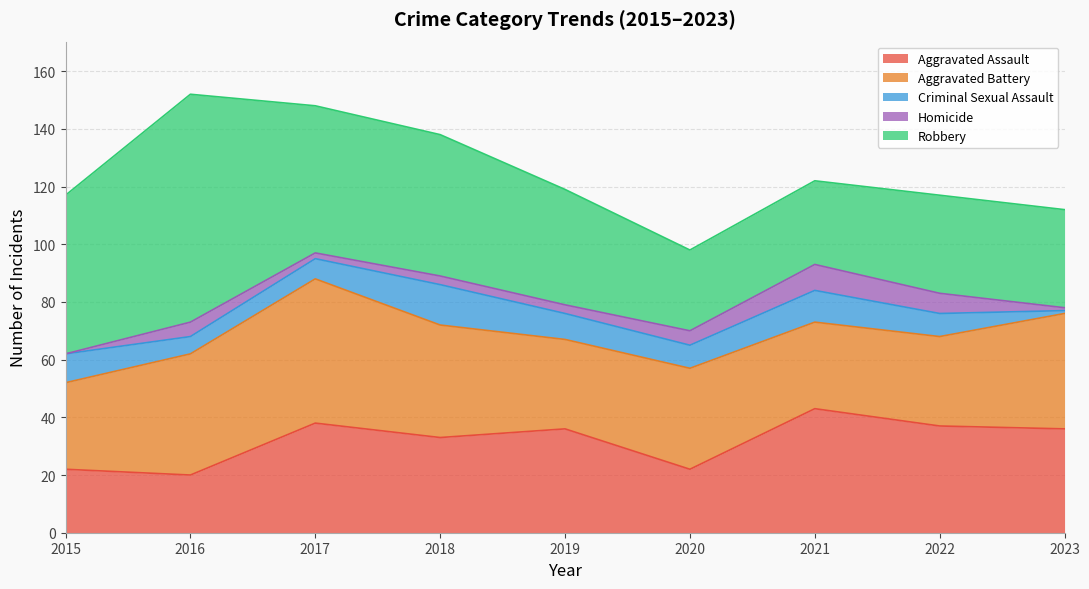

What is the total value across all series at 2016?

152